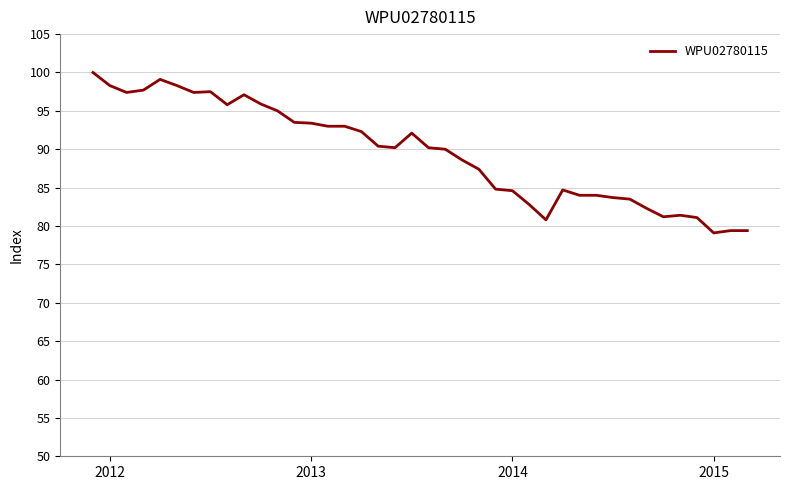

What is the greatest value displayed?

100.0